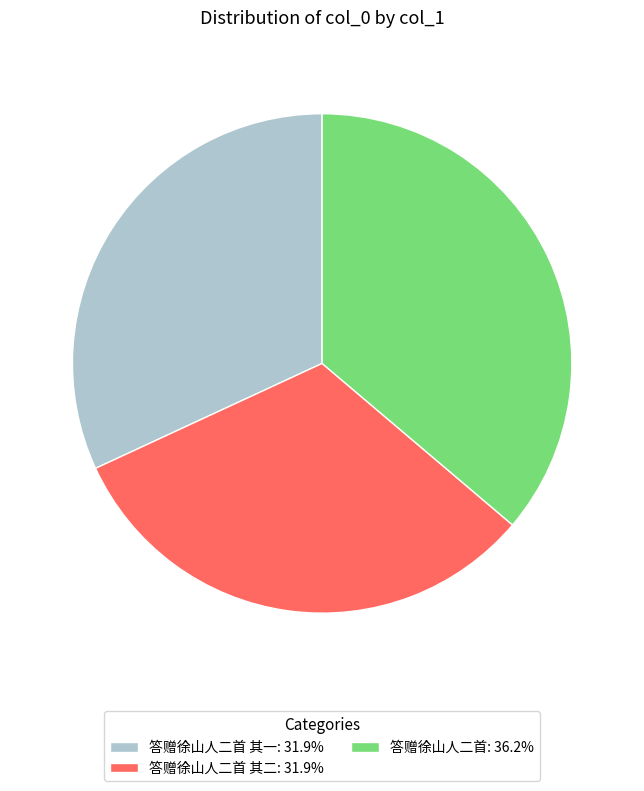

What is the ratio of the value at 答赠徐山人二首 其一: 31.9% to the value at 答赠徐山人二首 其二: 31.9%?

1.0